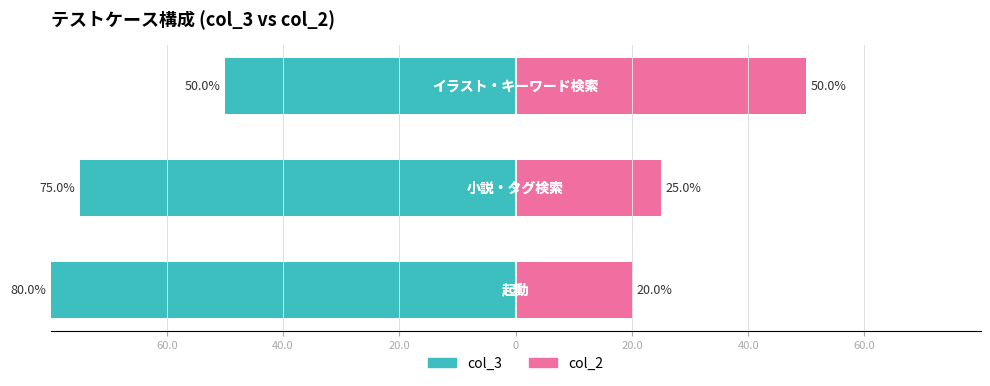

What is the average value of the col_2 series?

32